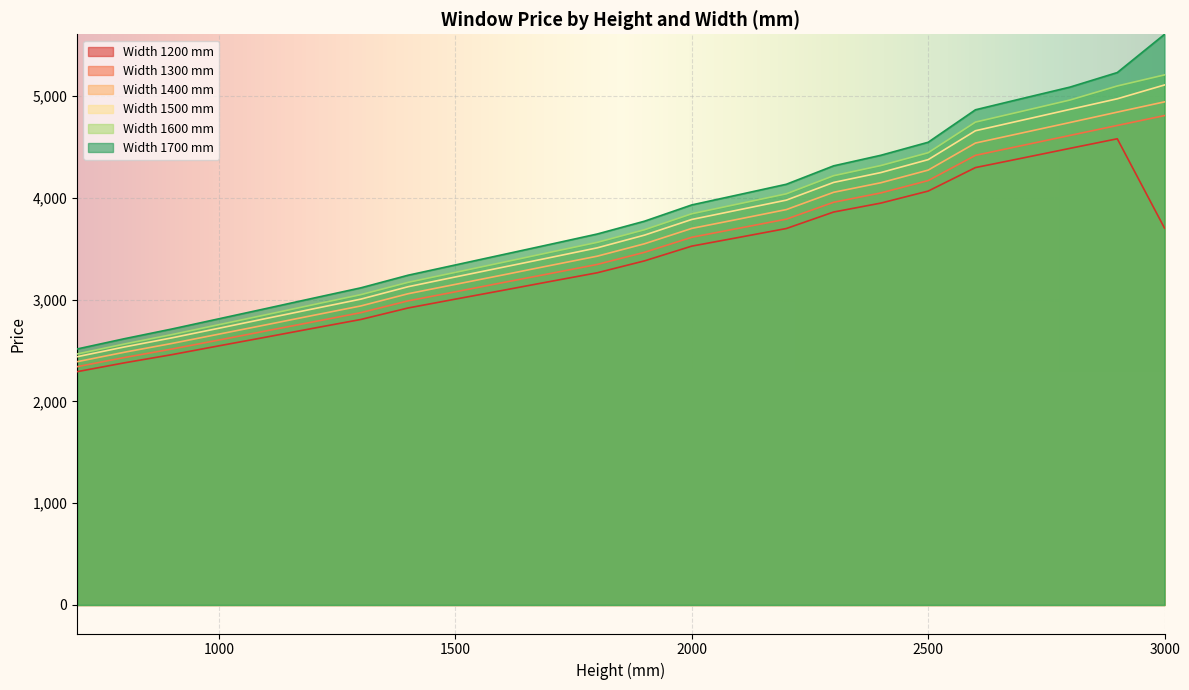

True or false: 1400 and 1500 cross at least once.

False